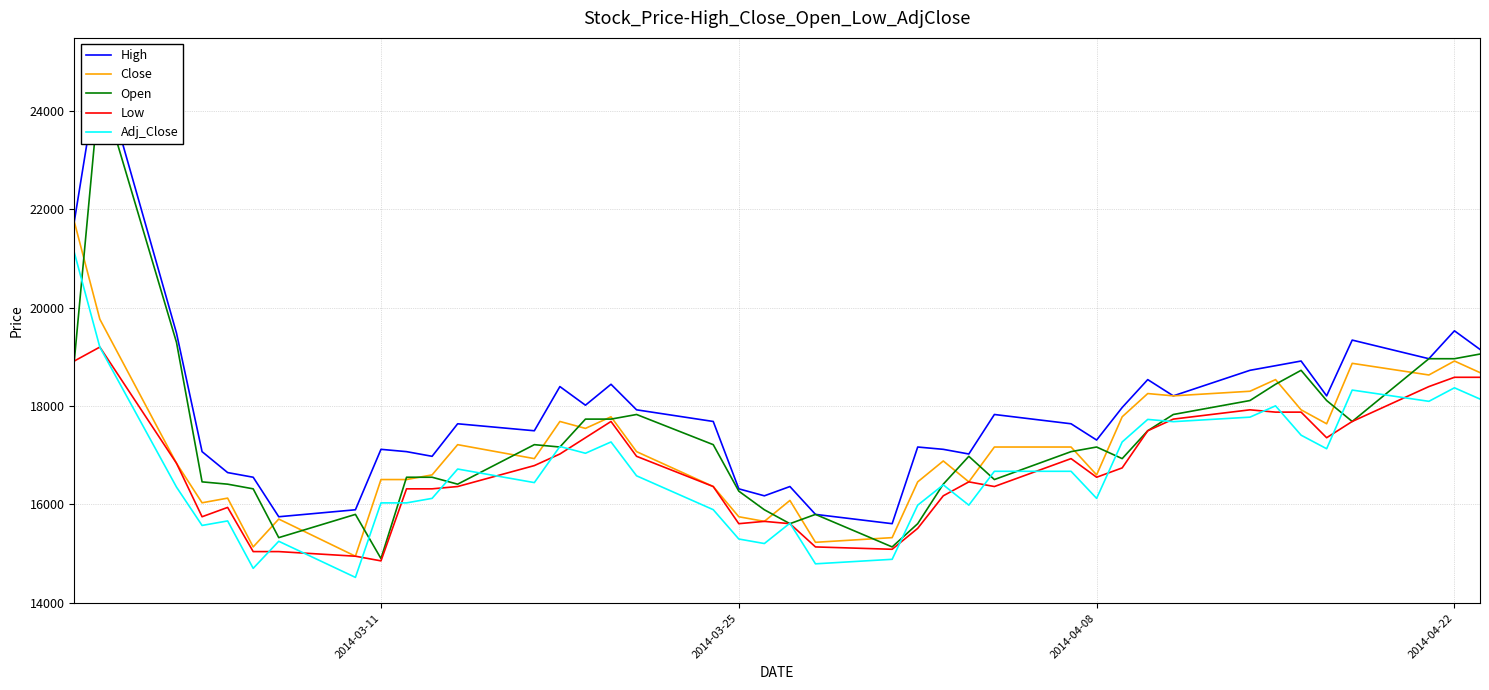

True or false: Adj_Close and Close cross at least once.

False